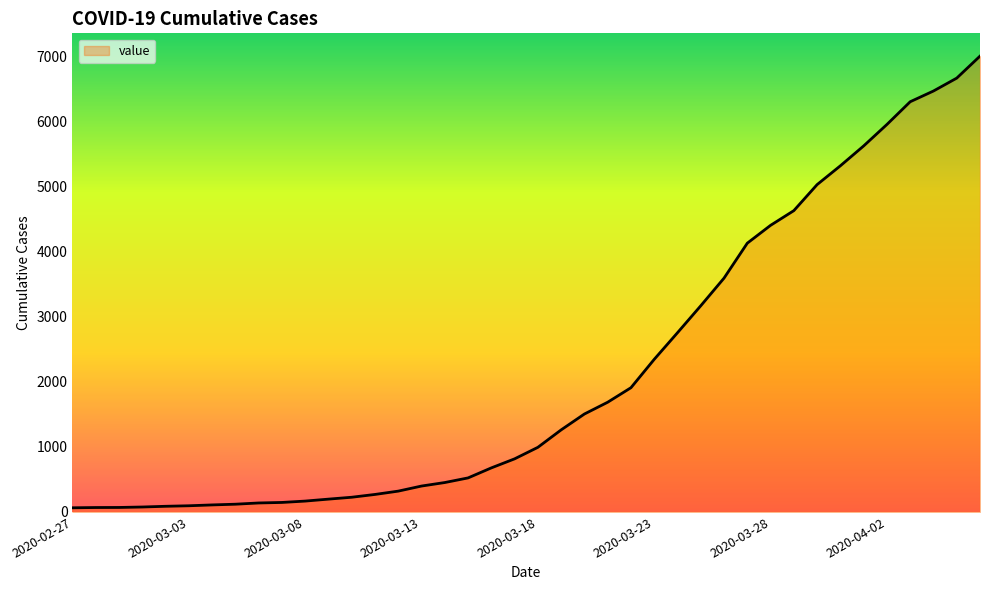

How many series are shown in this chart?

1